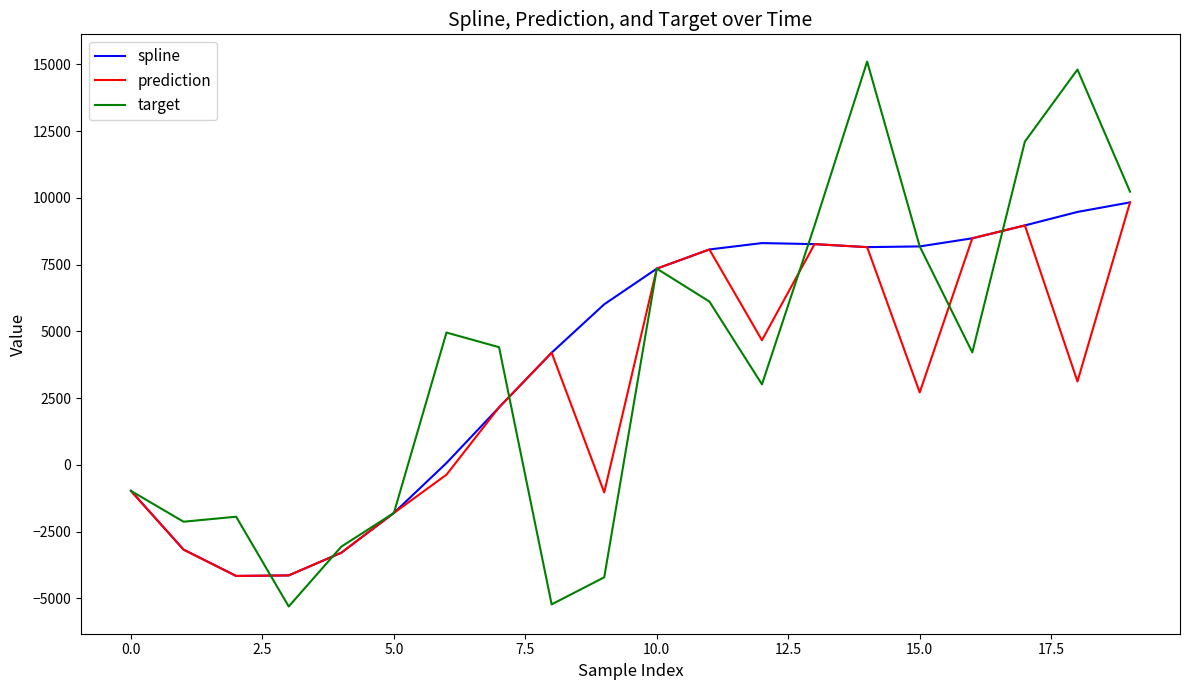

How many lines are shown in the chart?

3